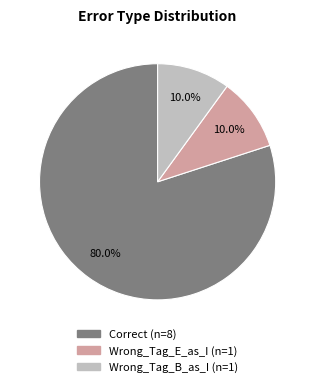

To the nearest percent, what percentage of the pie is Wrong_Tag_E_as_I?

10%